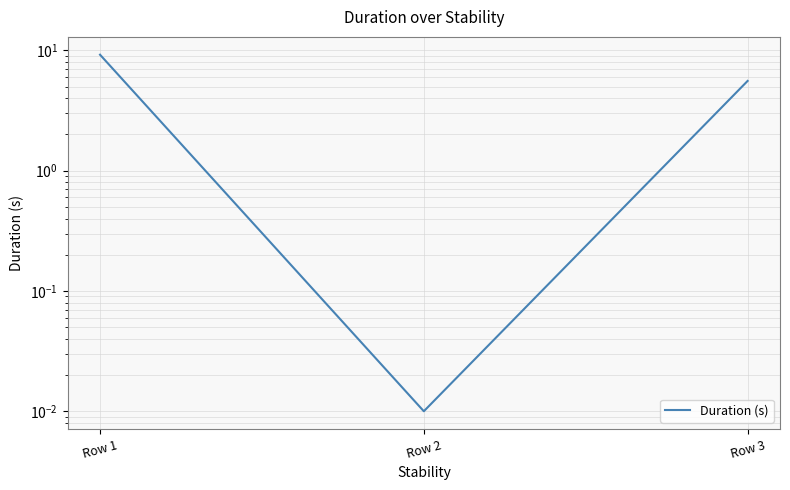

Reading left to right, transcribe all the data shown in this chart.

Row 1=9.2	Row 2=0.0	Row 3=5.6